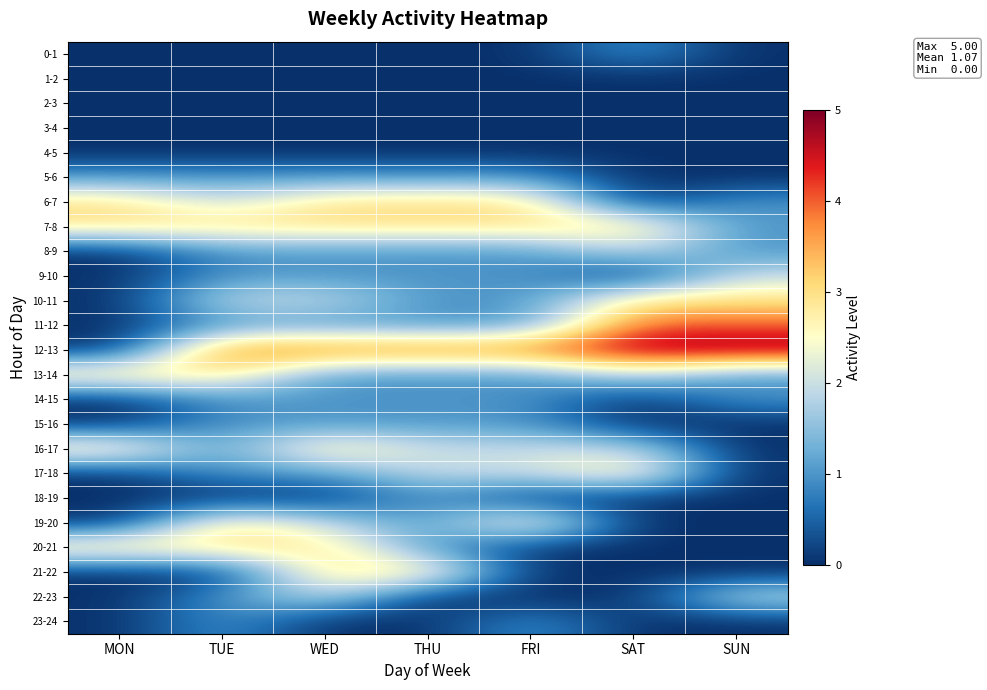

What is the total value across all series at WED?

33